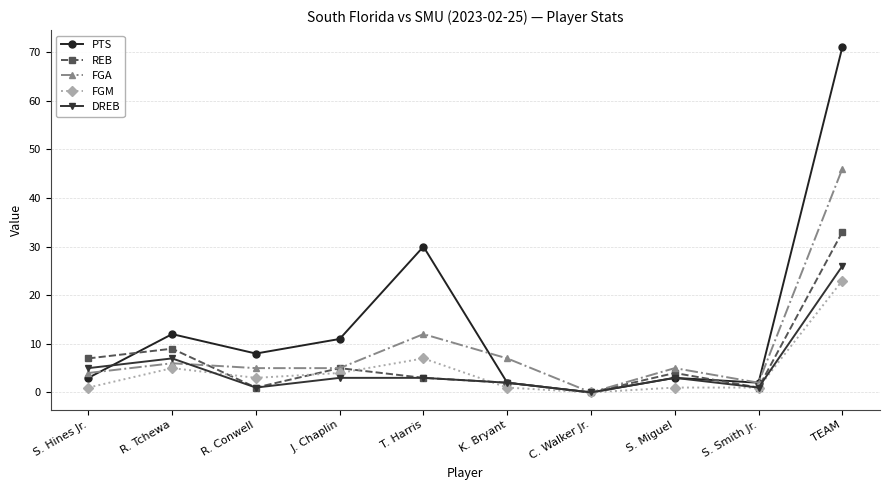

What are all the series names shown in the legend?

PTS, REB, FGA, FGM, DREB